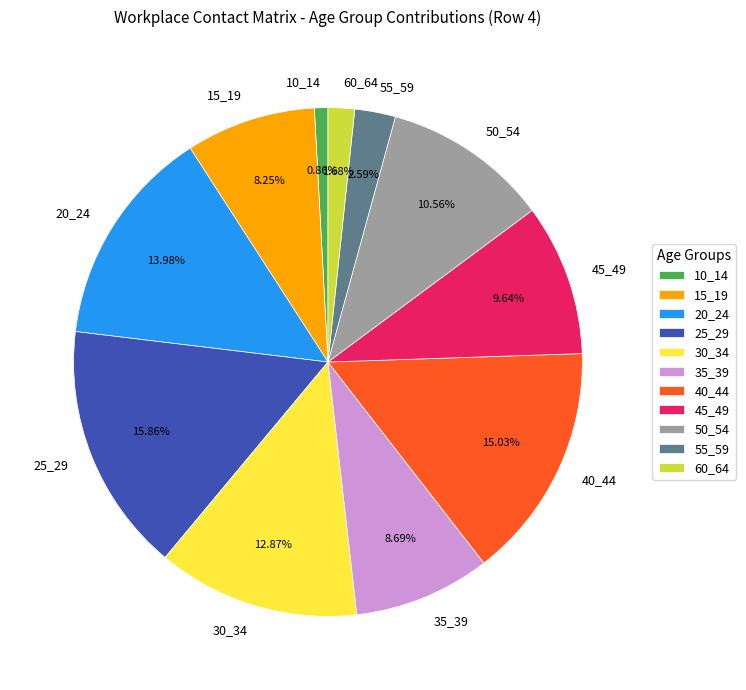

True or false: 10_14 accounts for 1% of the total.

True